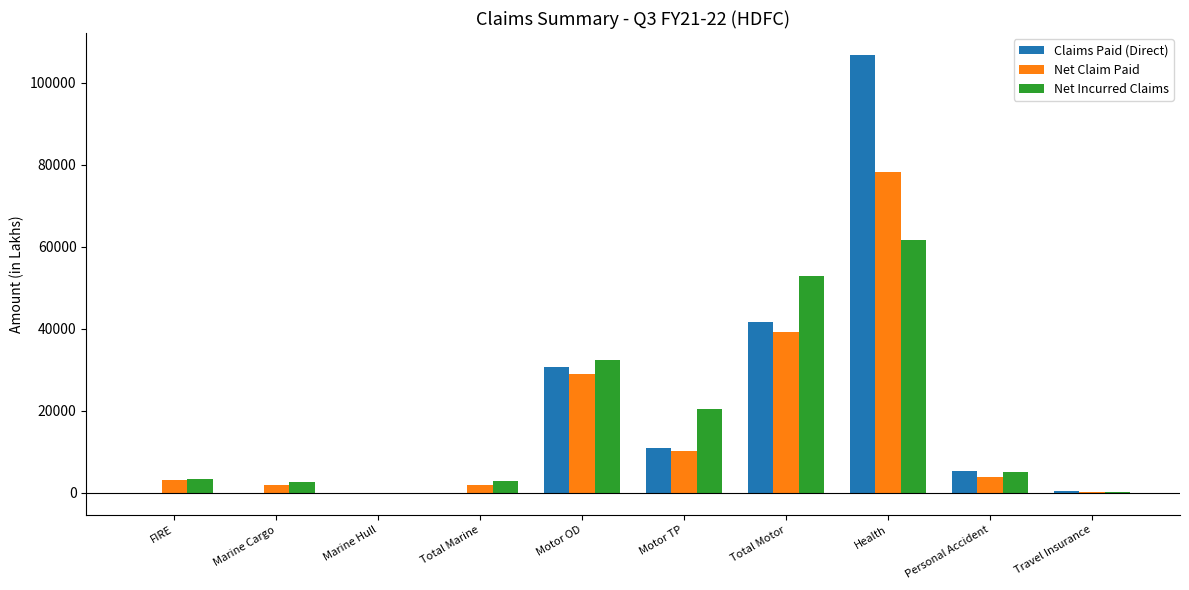

What is the maximum value shown in the chart?

106833